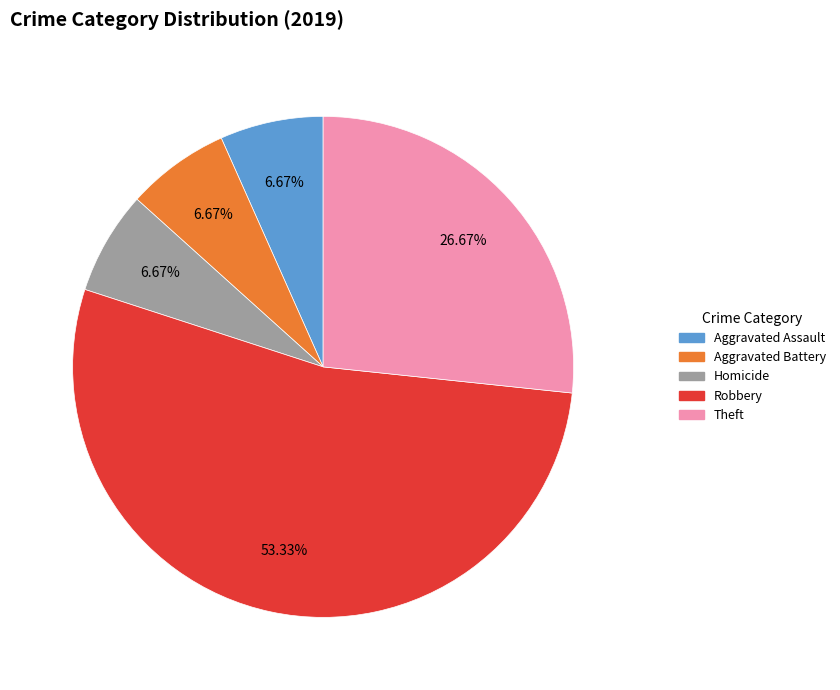

Is there any slice that represents more than half of the pie?

Yes